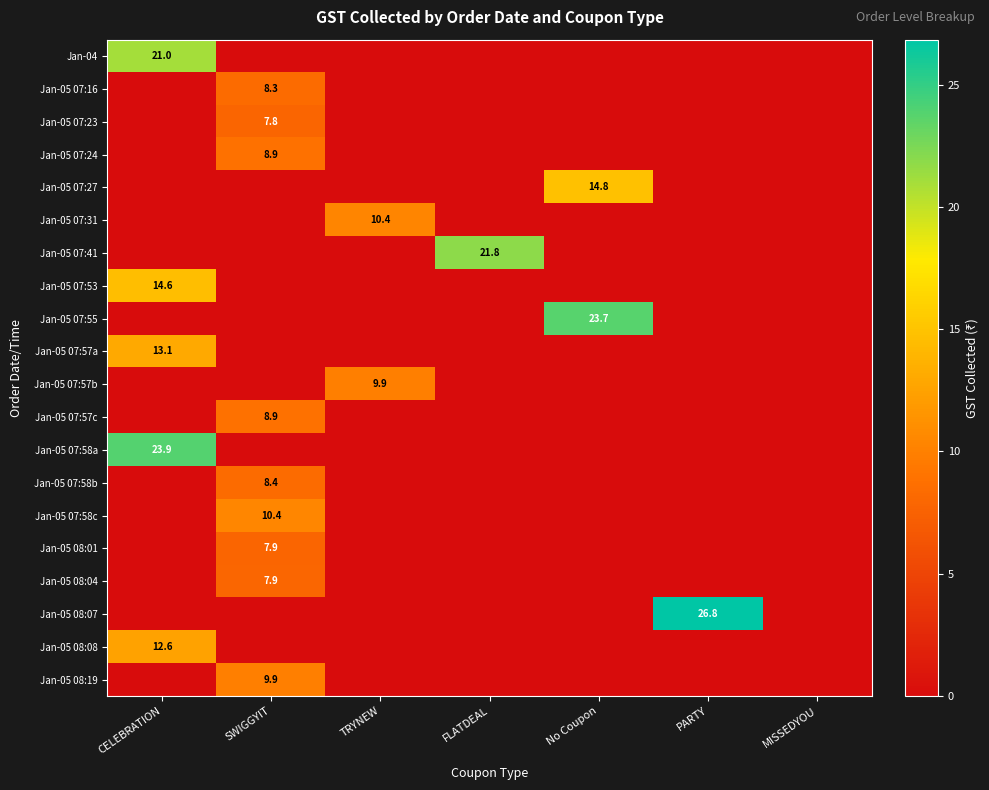

The value of Jan-05 07:57a at CELEBRATION is 13.1. True or false?

True